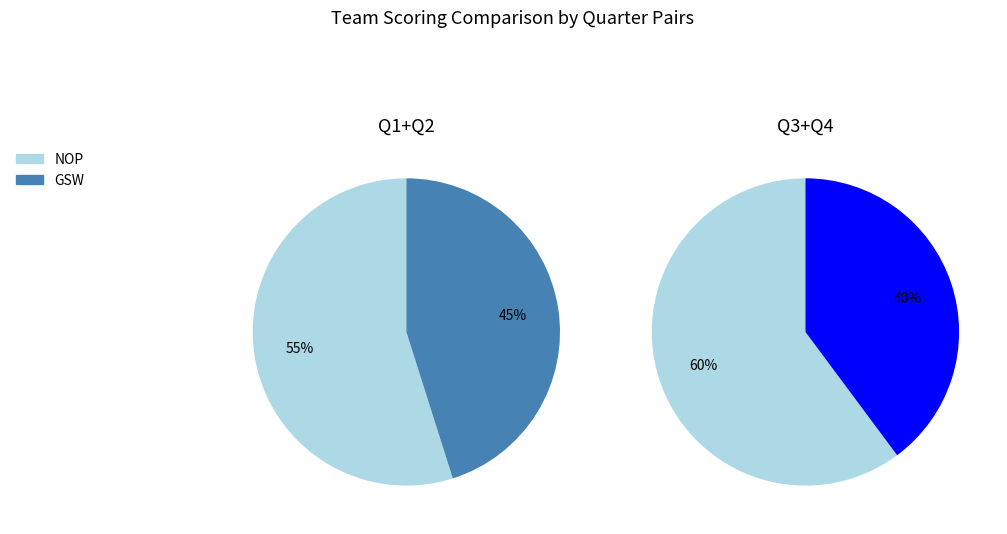

Do NOP and GSW together represent more than half of the pie?

Yes